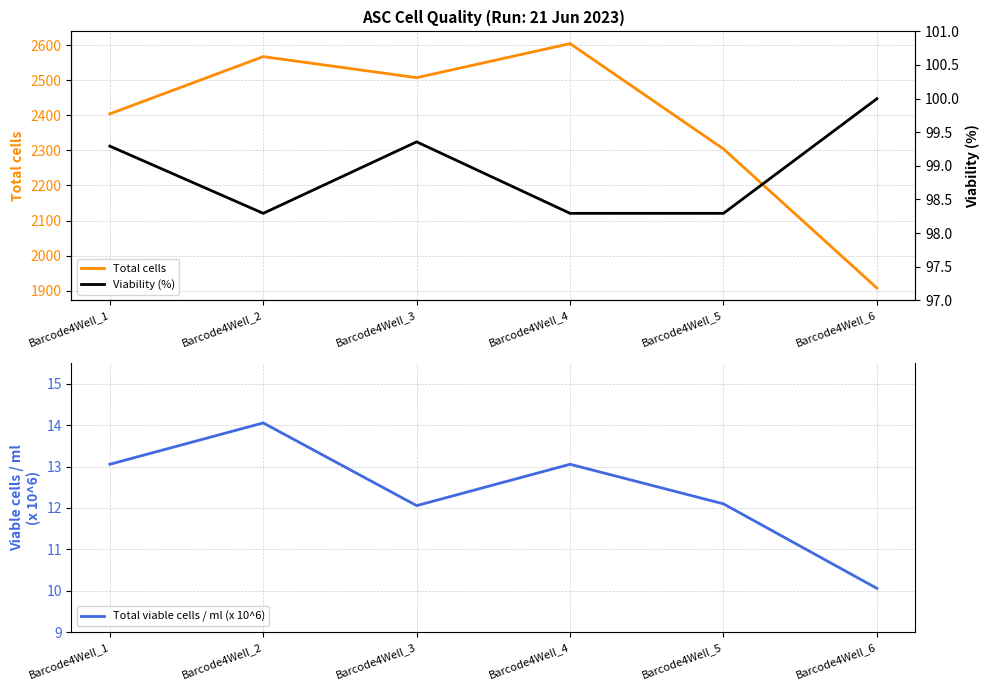

Between Barcode4Well_2 and Barcode4Well_5, which is larger?

Barcode4Well_2